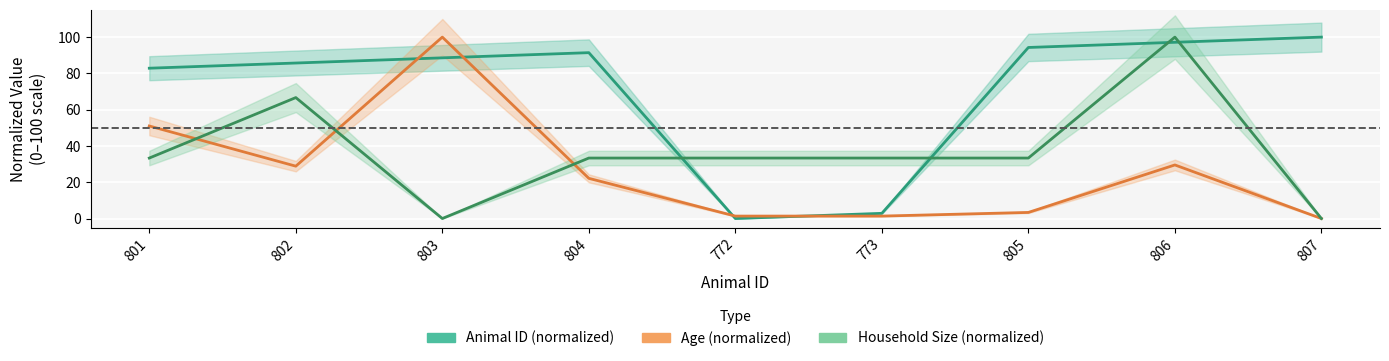

What is the maximum value for Animal ID (normalized)?

100.0